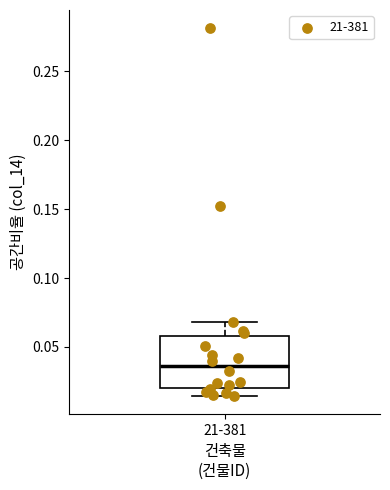

Where does the upper whisker of the box for 21-381 end on the y-axis? The values are not printed on the chart, so give them approximately, as read against the axis.

0.070